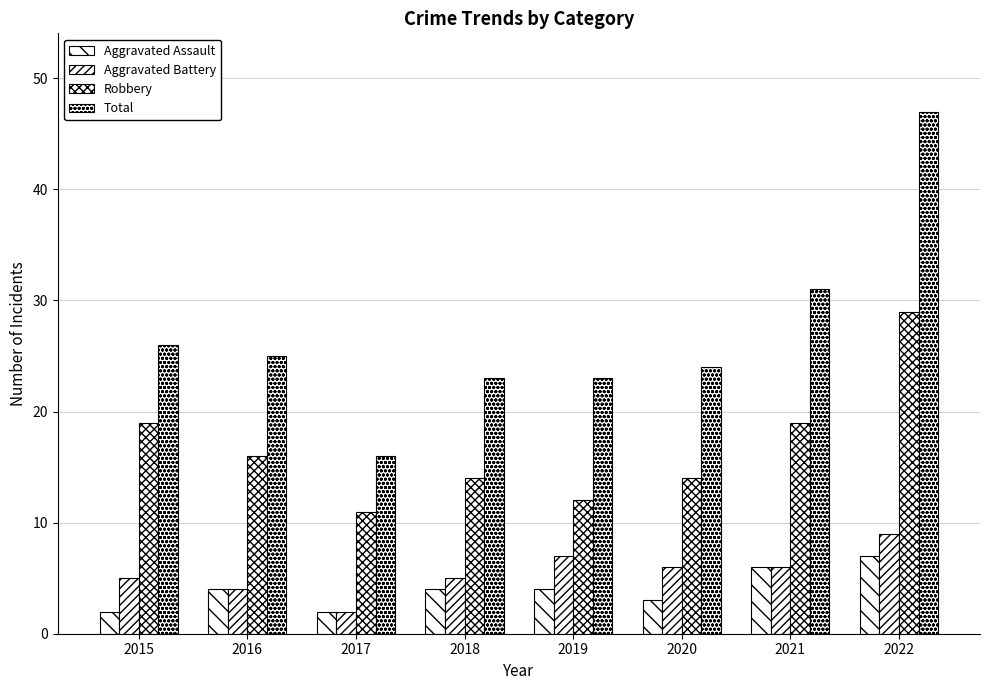

The Robbery series shows 11 at 2016. True or false?

False